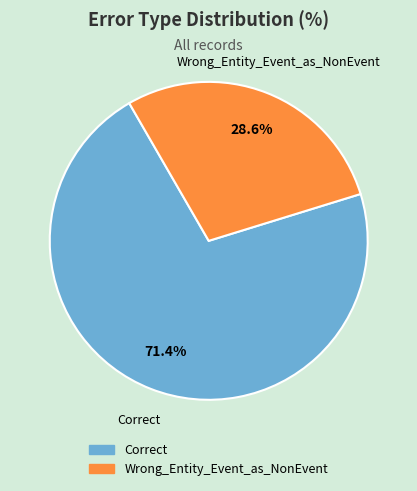

True or false: Wrong_Entity_Event_as_NonEvent accounts for 41% of the total.

False